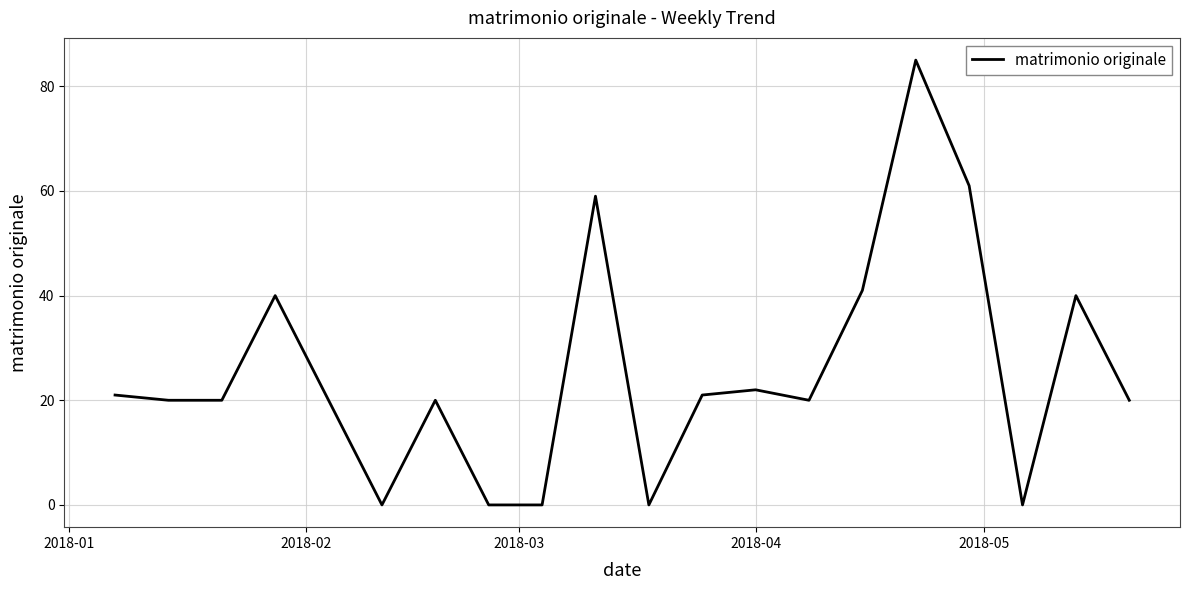

What is the difference between the maximum and minimum values?

85